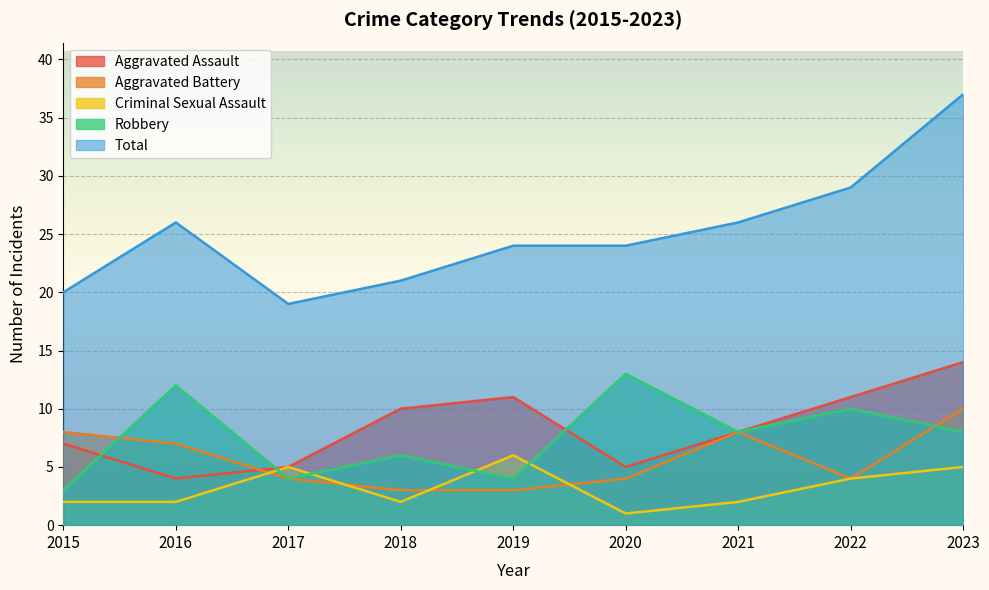

What is the sum of all Aggravated Battery values?

51